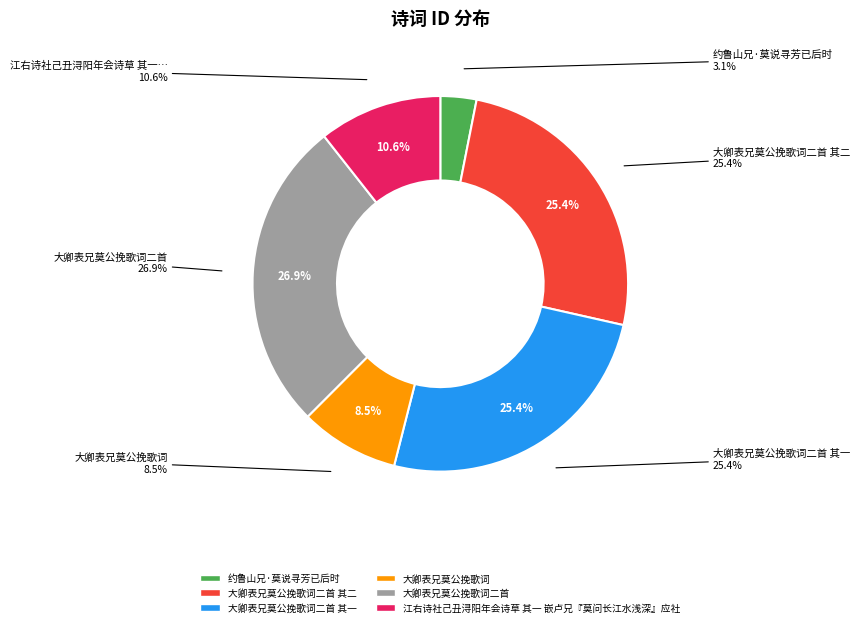

Does 大卿表兄莫公挽歌词二首 其二 account for over 50% of the chart?

No